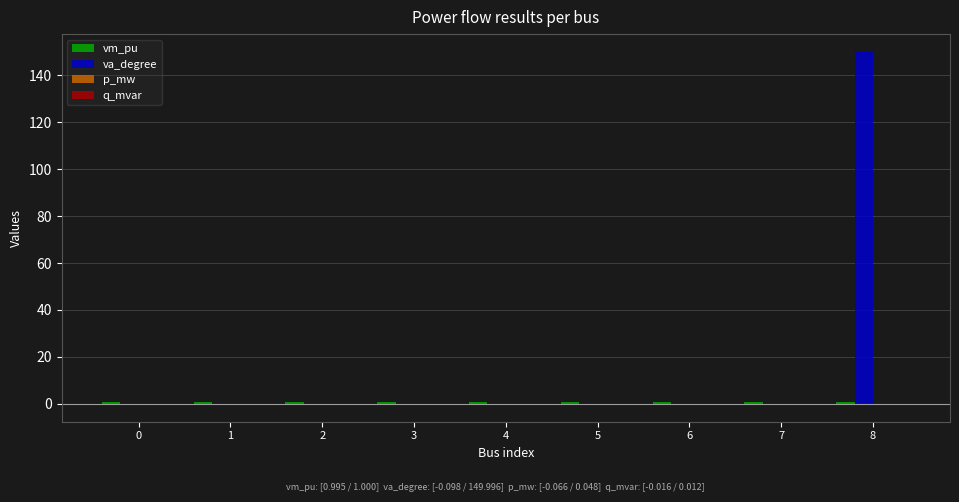

Which label corresponds to the largest value in the chart?

8